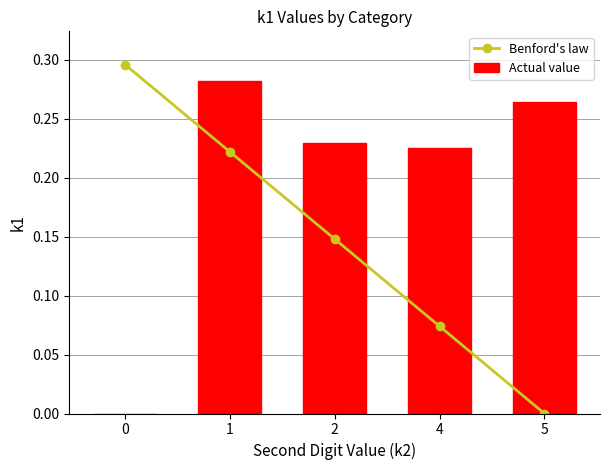

Rank the categories by Benford's law value from lowest to highest.

5, 4, 2, 1, 0